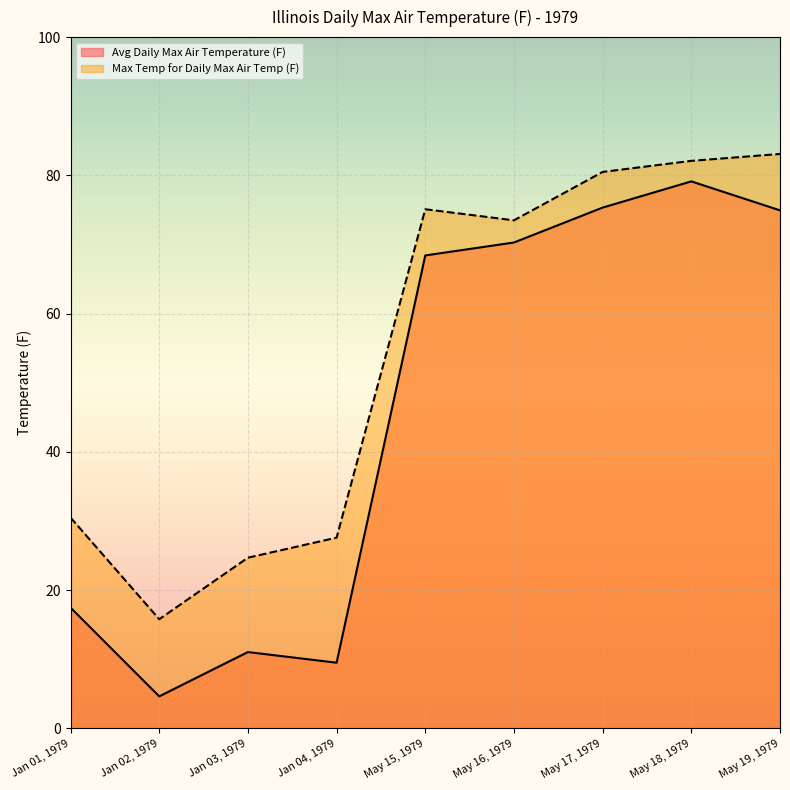

At how many categories does at least one series exceed 26?

7